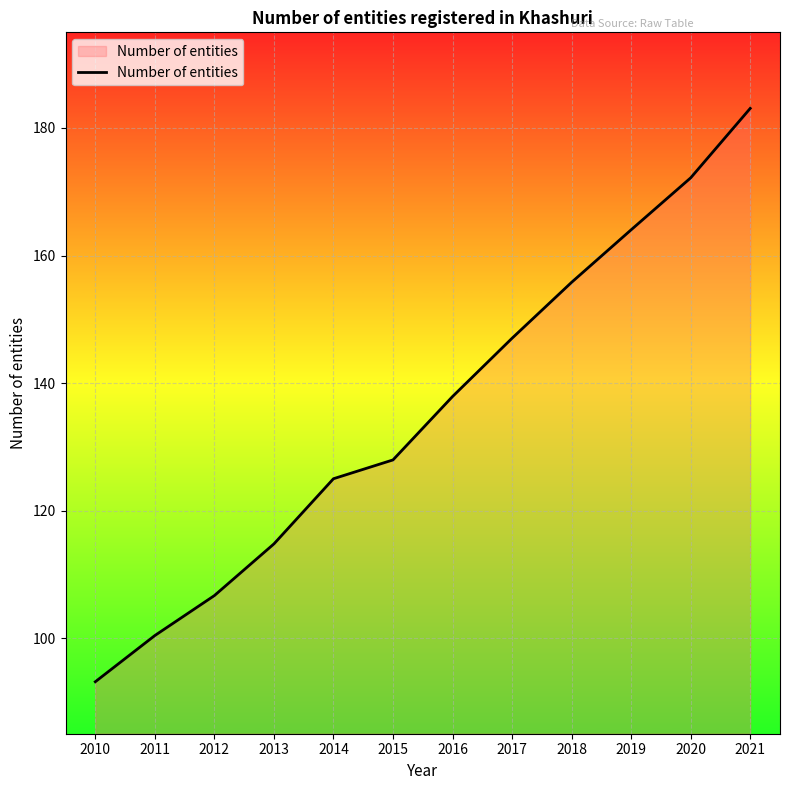

The value at 2019 is 164.0. True or false?

True